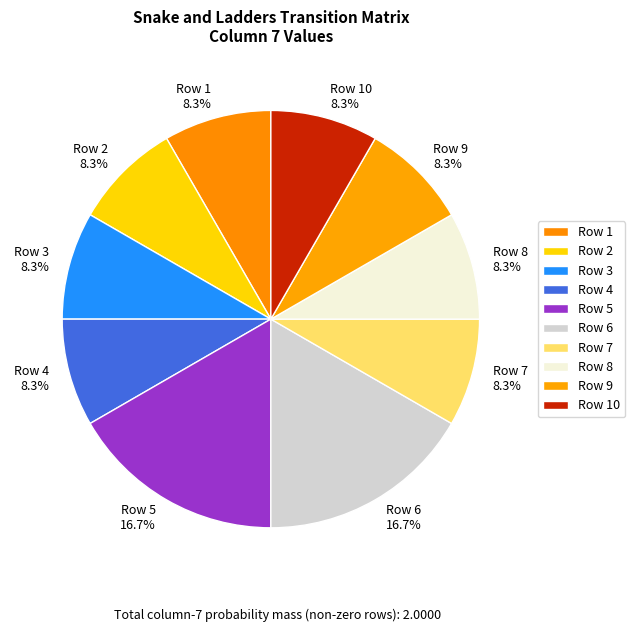

What is the ratio of the value at Row 10 to the value at Row 3?

1.0